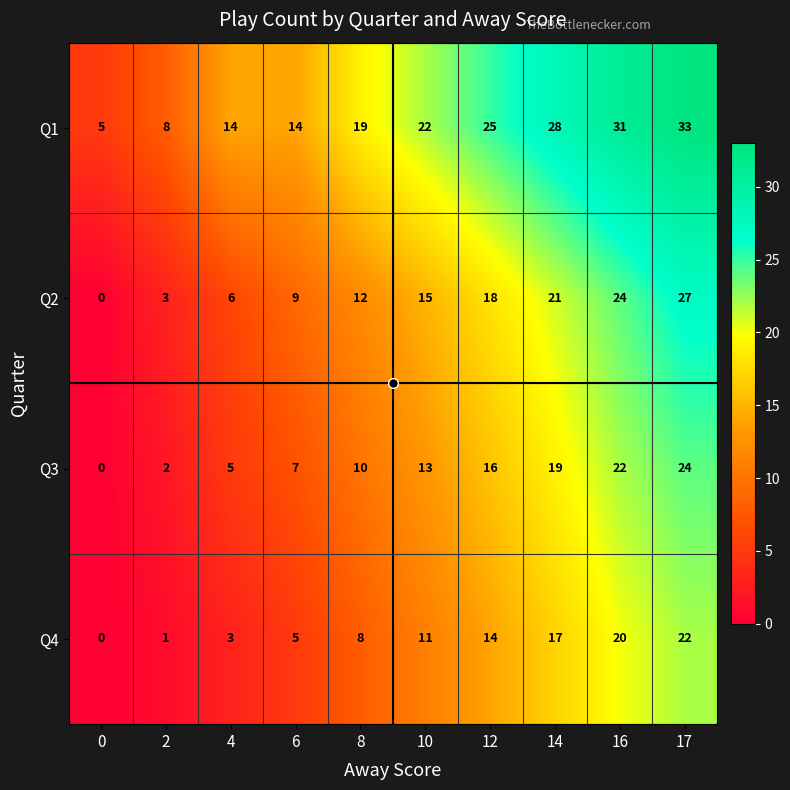

At which category is the sum across all series the highest?

17